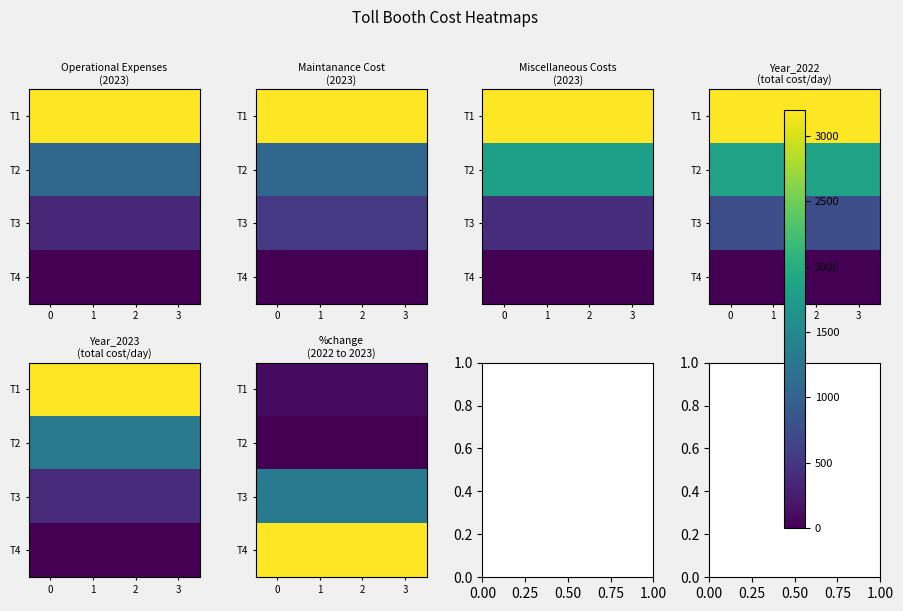

What is the total value across all series at 1?

-0.4